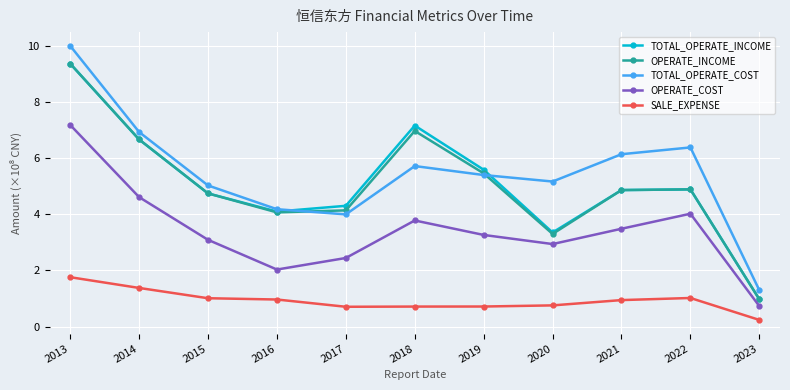

Where is SALE_EXPENSE nearest to the value 0?

2023